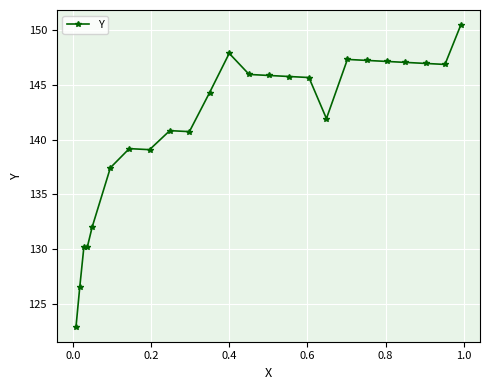

What is the smallest value displayed?

122.9